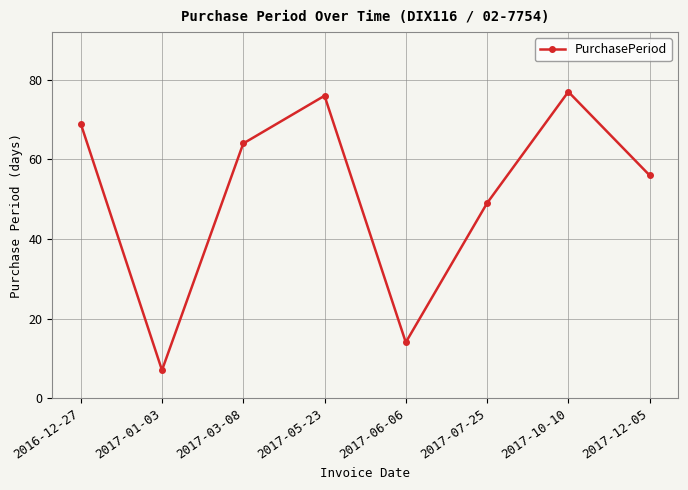

What value does the data have at 2017-10-10, to the nearest 5?

75